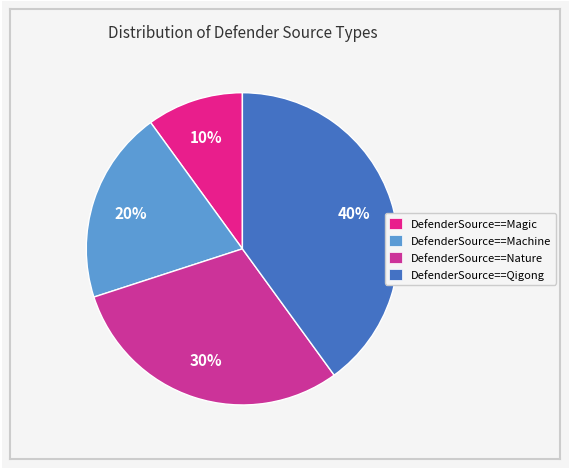

To the nearest percent, what portion does DefenderSource==Nature represent?

30%